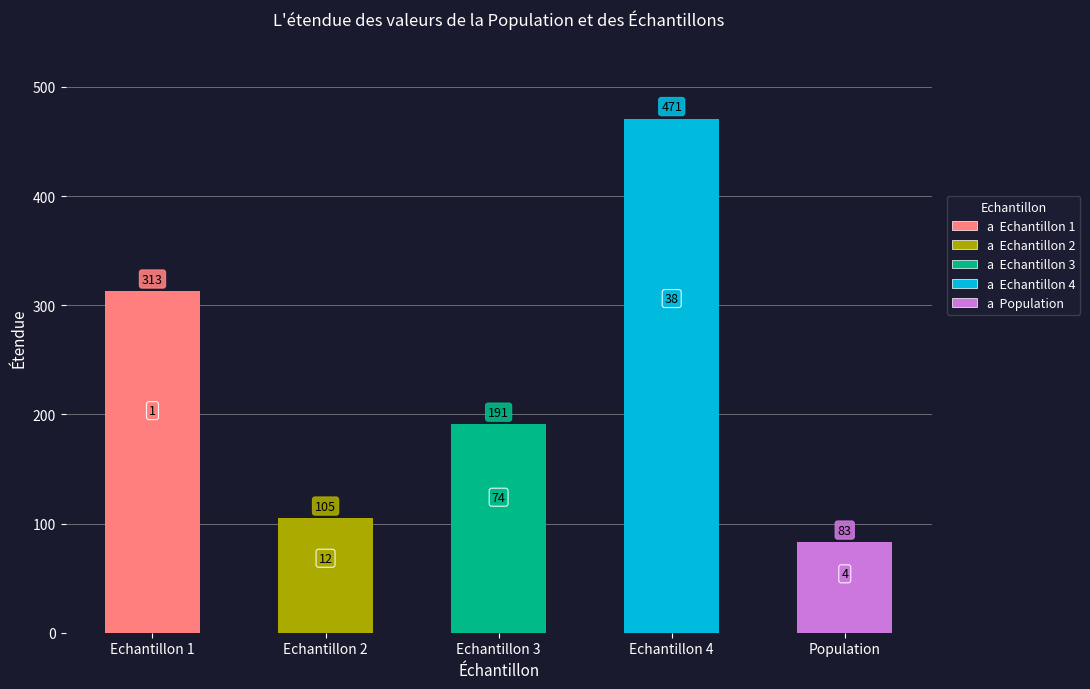

Between Echantillon 1 and Echantillon 3, which is larger?

Echantillon 1